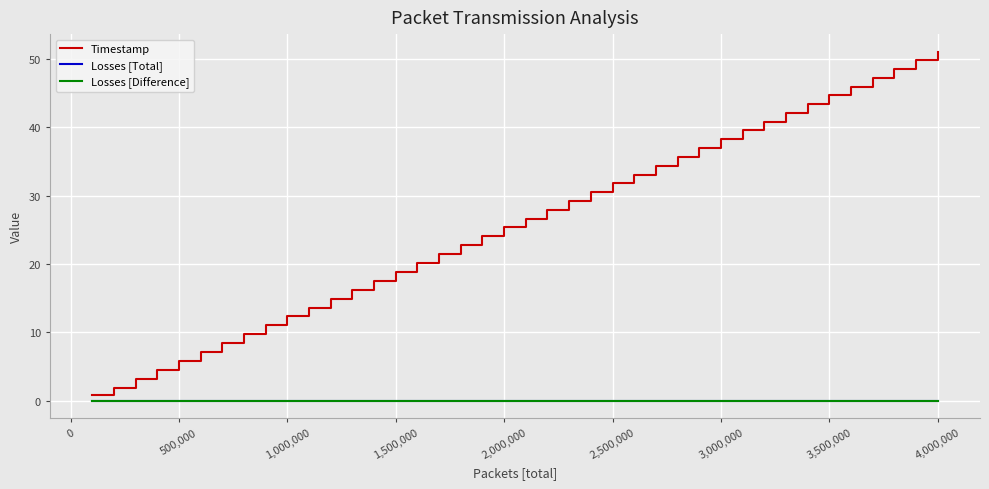

True or false: Timestamp and Losses [Difference] intersect in this chart.

False